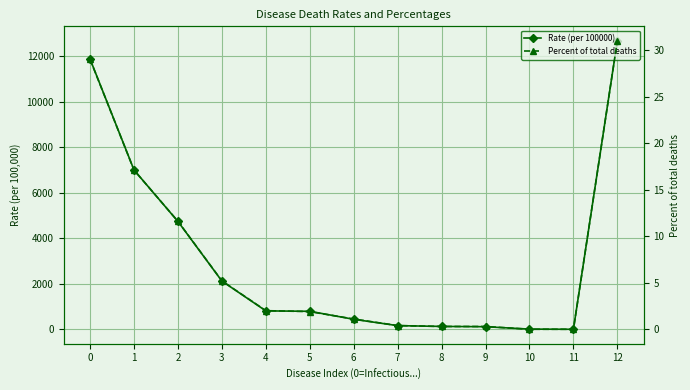

Between 1 and 6, which series saw the biggest shift?

Rate (per 100000)